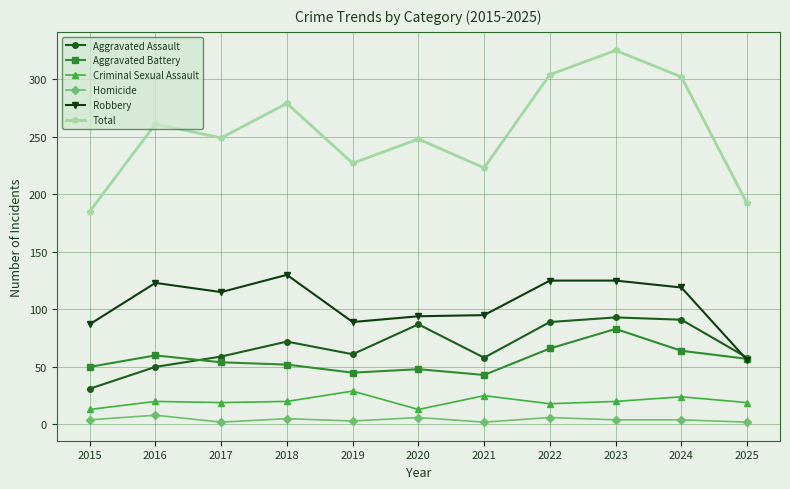

What is the smallest value displayed?

2